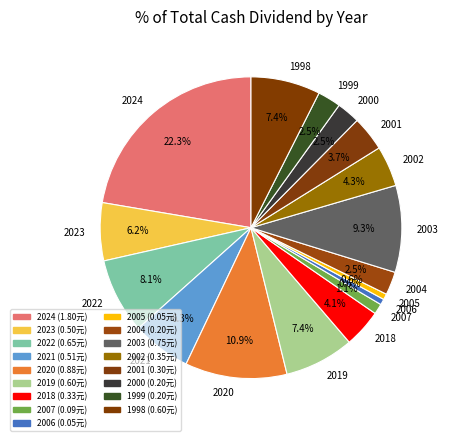

What portion of the pie excludes 2004?

97.5%